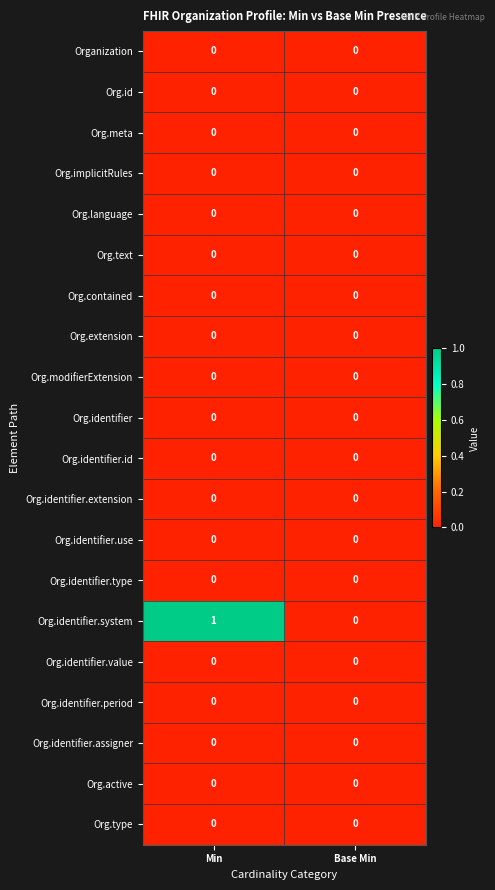

What is the greatest value displayed?

1